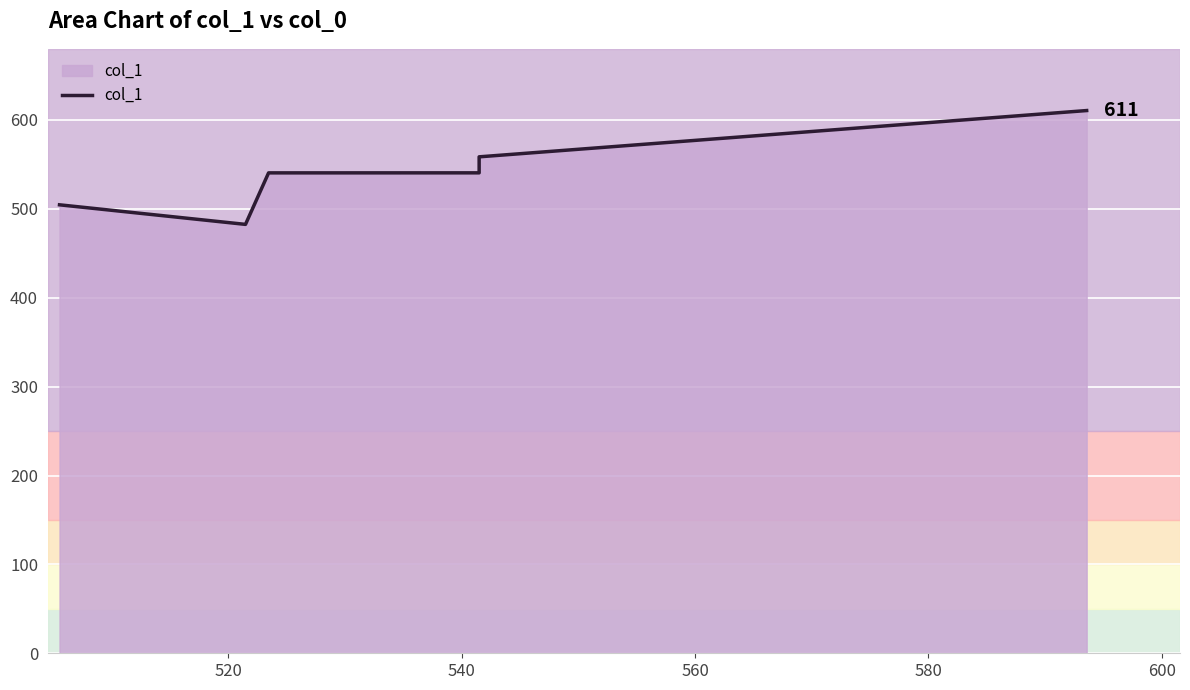

Does the chart display data point markers on the line(s)?

No